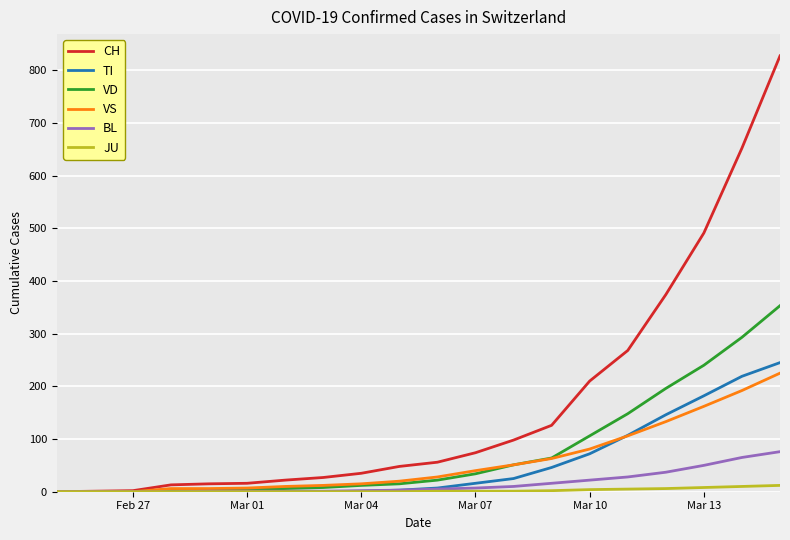

Which series has the largest total across all categories?

CH